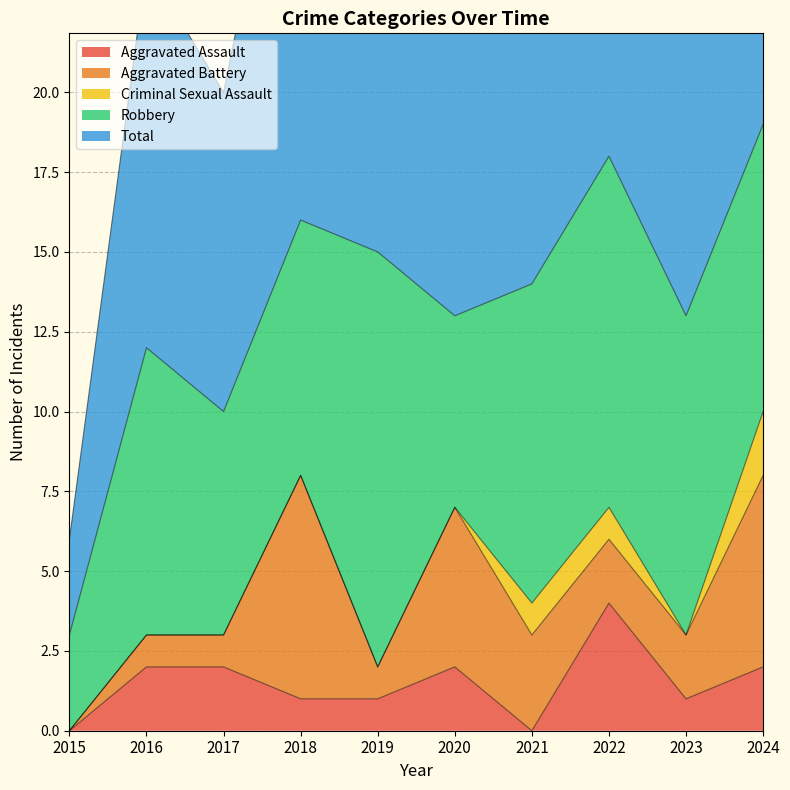

How many data points in Aggravated Assault are less than 2?

5